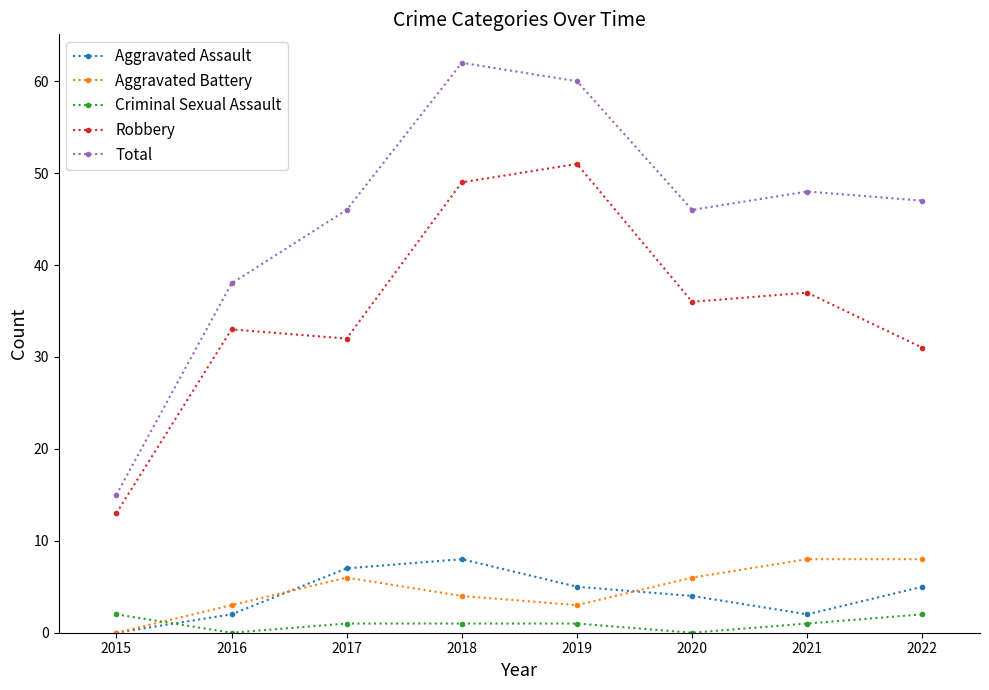

Reading left to right, transcribe all the data shown in this chart.

Aggravated Assault: 0	2	7	8	5	4	2	5
Aggravated Battery: 0	3	6	4	3	6	8	8
Criminal Sexual Assault: 2	0	1	1	1	0	1	2
Robbery: 13	33	32	49	51	36	37	31
Total: 15	38	46	62	60	46	48	47